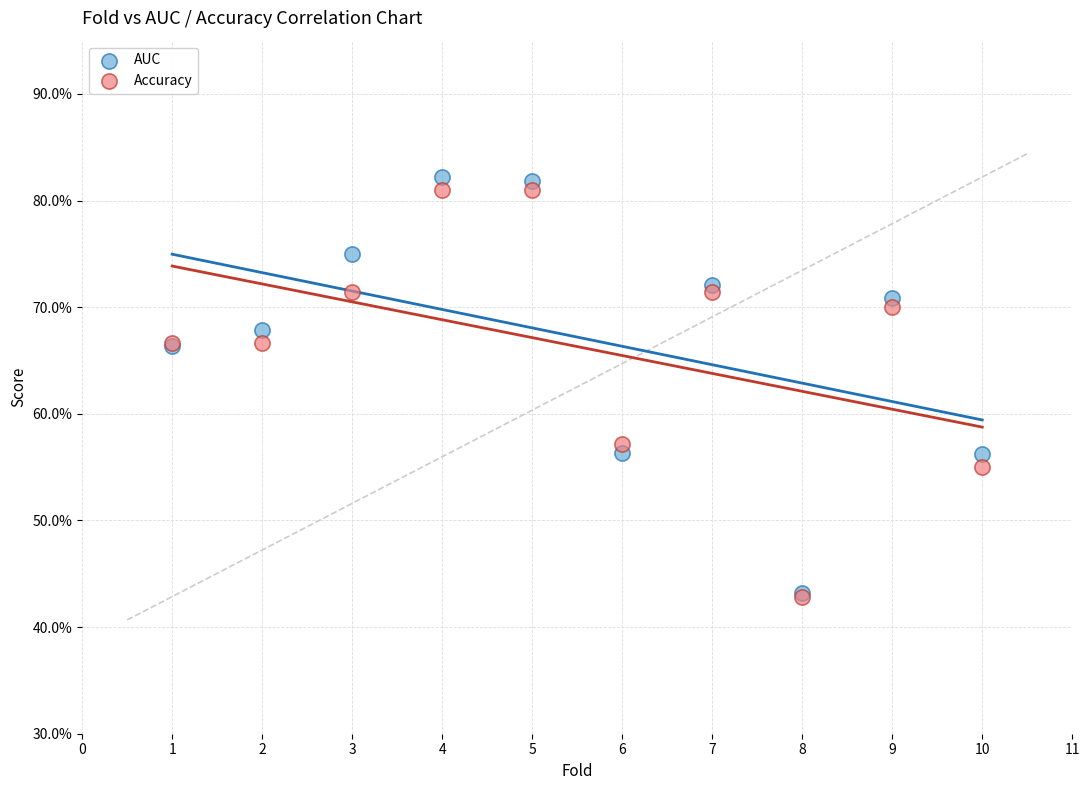

What are all the series names shown in the legend?

AUC, Accuracy